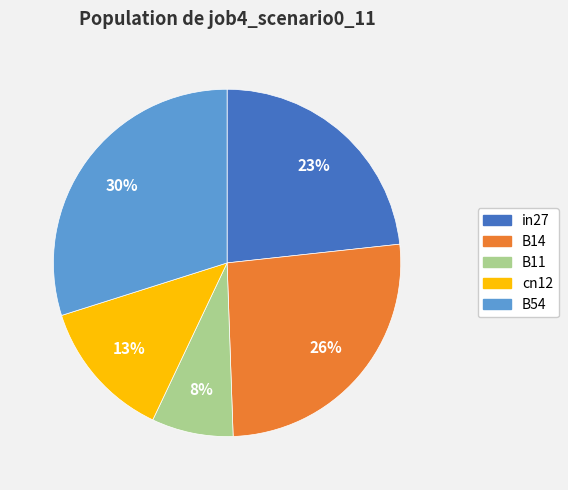

How many segments does this pie chart have?

5